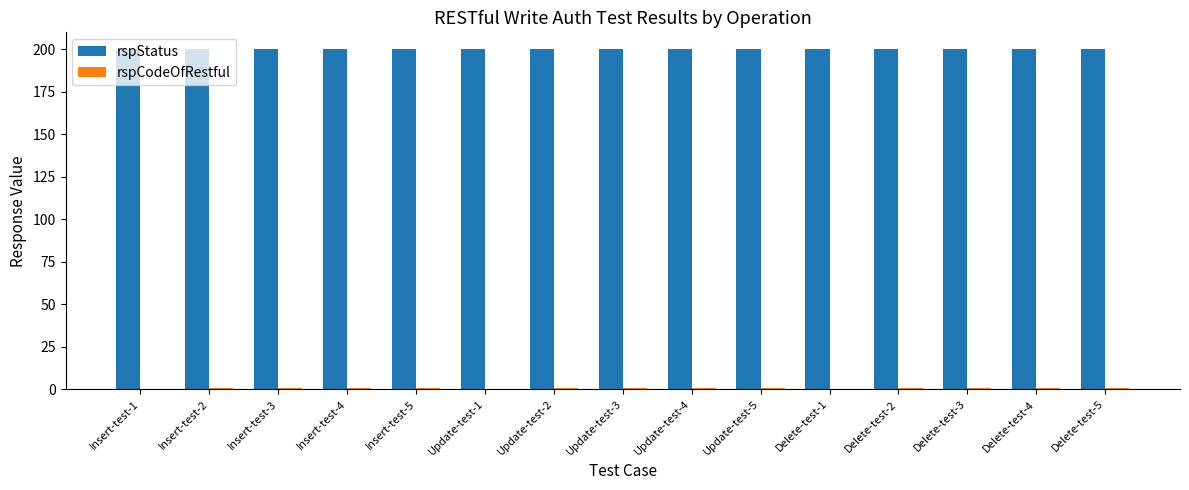

Which series has the largest total across all categories?

rspStatus